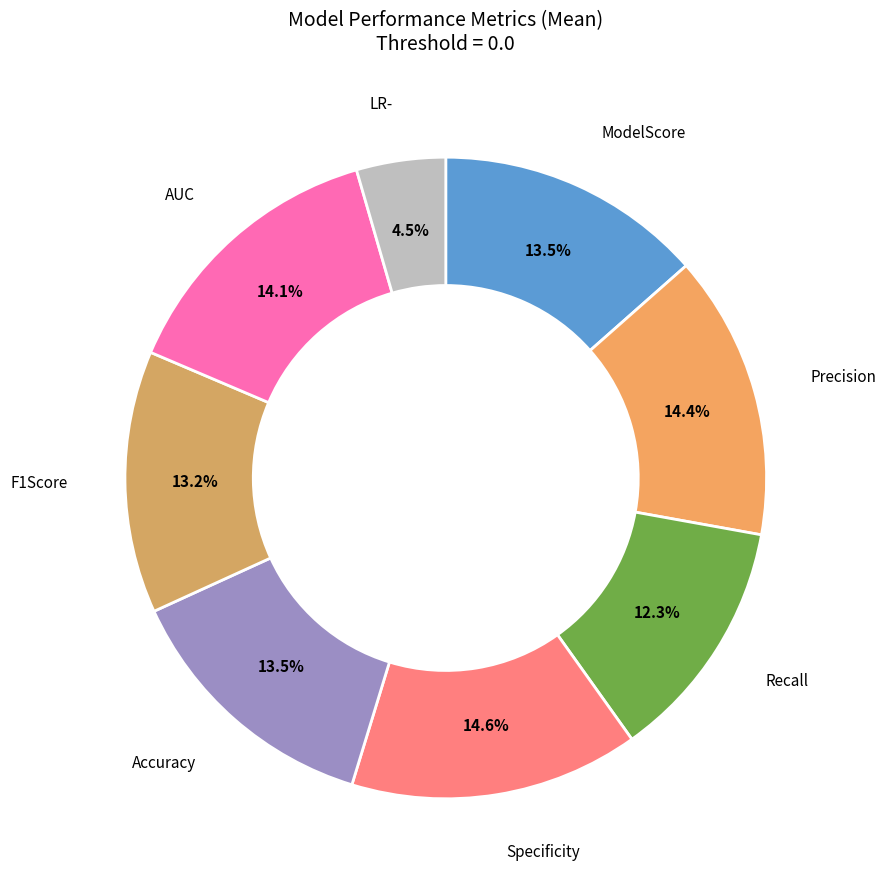

Count the number of slices in the pie.

8